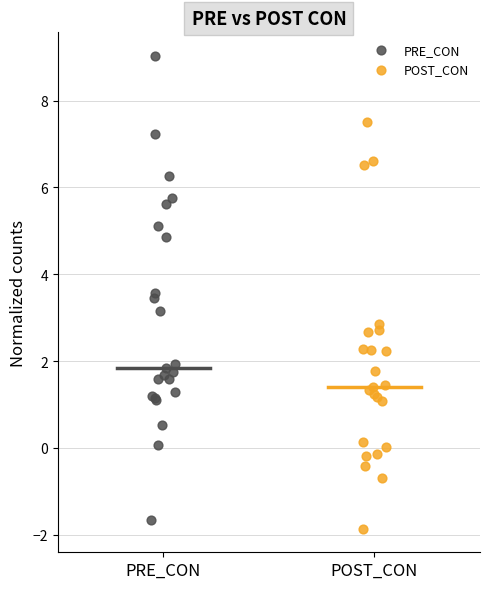

Which series contains the highest Y value?

PRE_CON